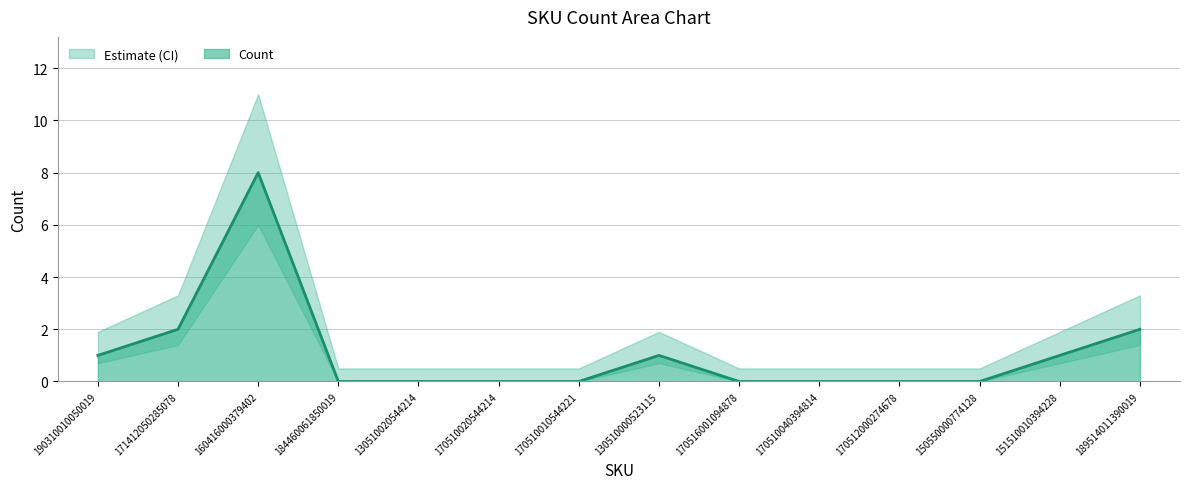

The value at 170512000274678 is 0. True or false?

True